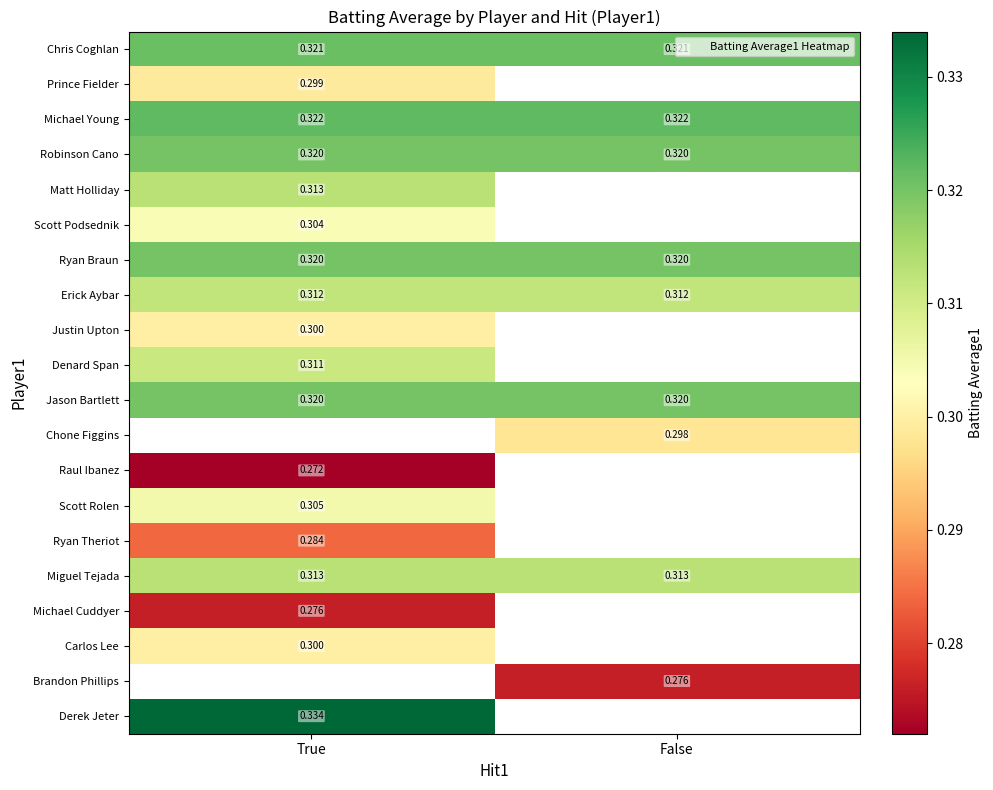

Which has a higher value, False or True?

False